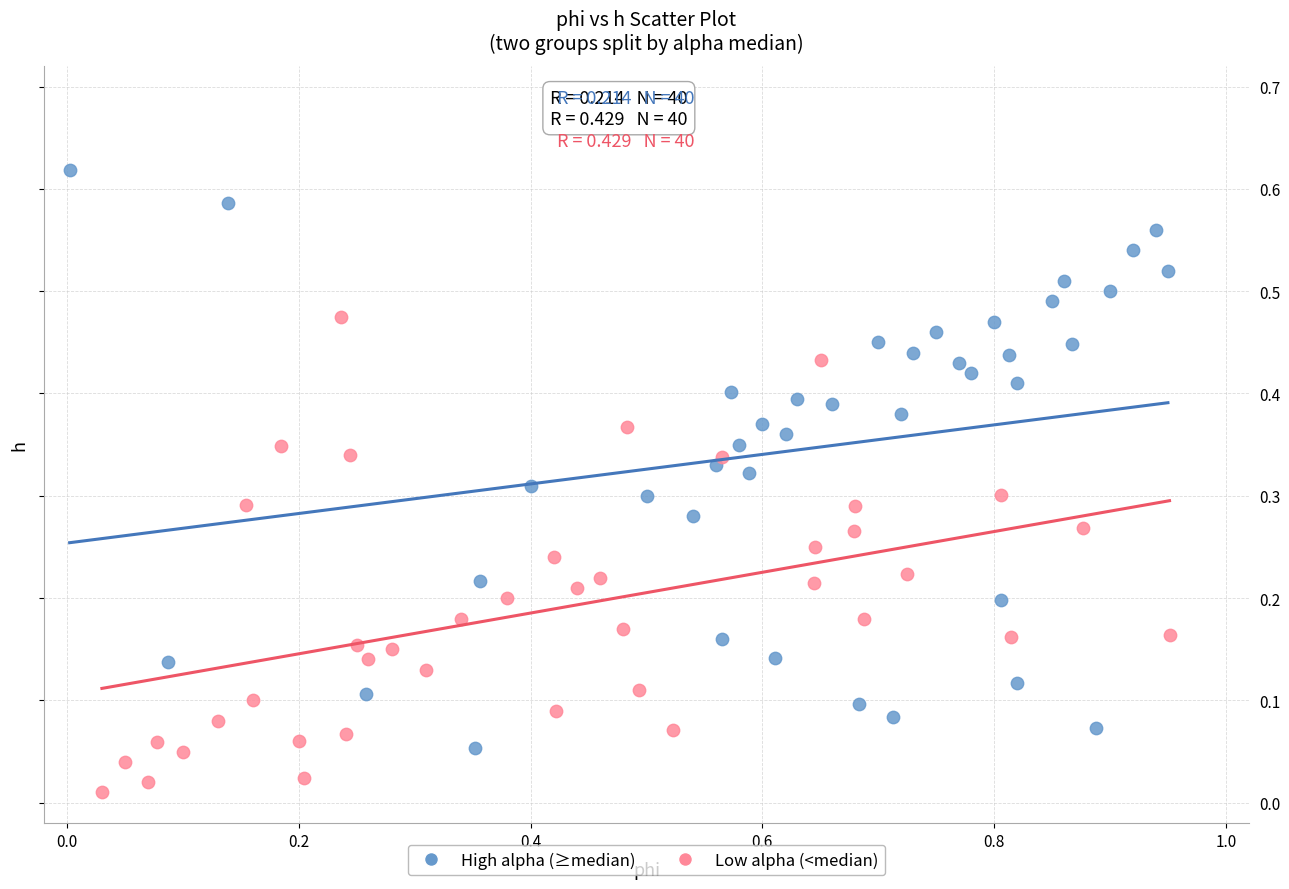

What are all the series names shown in the legend?

High alpha (≥median), Low alpha (<median)